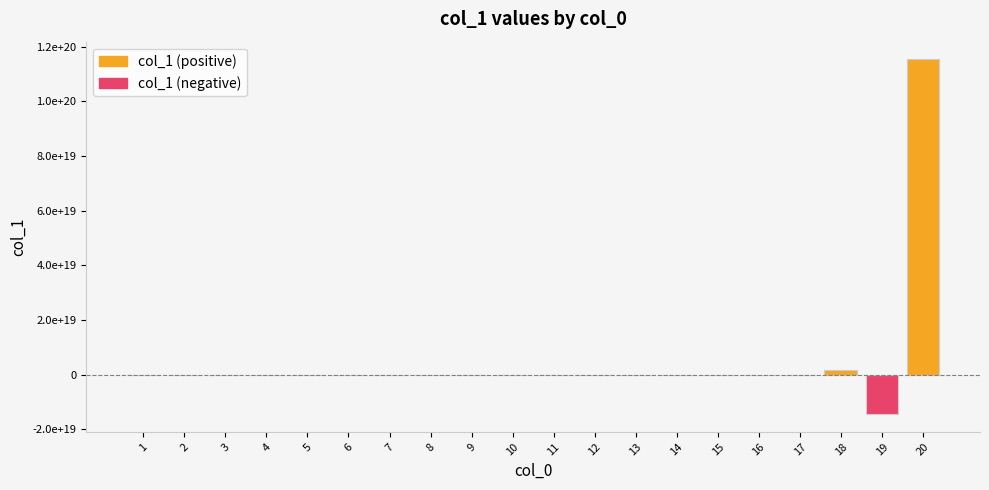

At which label is the value closest to 50440315826549694464?

18